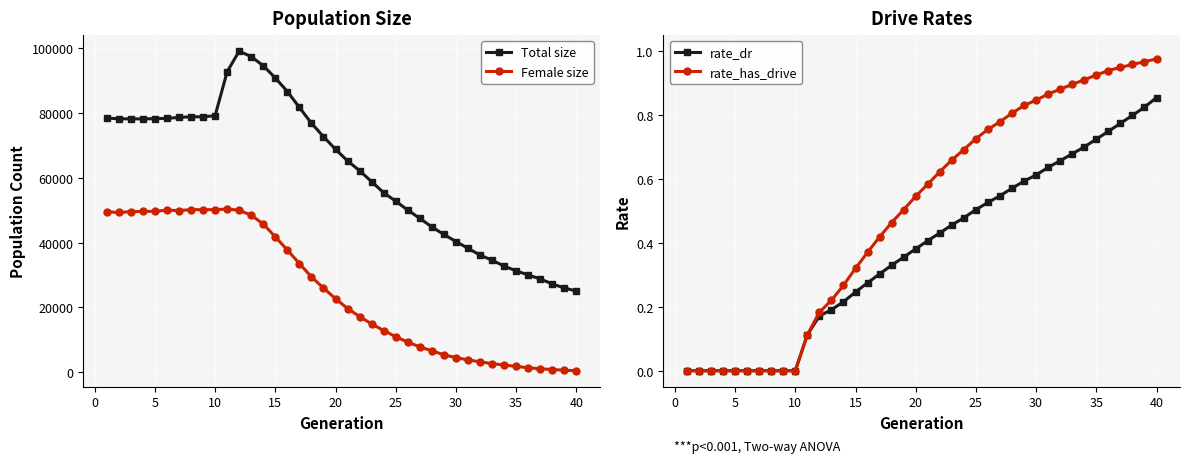

Reading left to right, extract all data points from this chart.

Total size: 78431.0	78189.0	78188.0	78164.0	78236.0	78345.0	78618.0	78822.0	78815.0	79149.0	92748.0	99092.0	97376.0	94567.0	90815.0	86617.0	81706.0	76821.0	72705.0	68770.0	65216.0	62171.0	58795.0	55386.0	52760.0	50023.0	47462.0	44827.0	42495.0	40321.0	38228.0	36137.0	34547.0	32737.0	31270.0	30010.0	28753.0	27247.0	25970.0	25040.0
Female size: 49518.0	49287.0	49531.0	49624.0	49641.0	50001.0	49870.0	50157.0	50145.0	50155.0	50355.0	49954.0	48447.0	45692.0	41759.0	37694.0	33511.0	29403.0	25965.0	22679.0	19645.0	17166.0	14865.0	12854.0	10950.0	9255.0	7798.0	6585.0	5366.0	4478.0	3797.0	3175.0	2634.0	2200.0	1773.0	1353.0	1032.0	803.0	599.0	438.0
rate_dr: 0.0	0.0	0.0	0.0	0.0	0.0	0.0	0.0	0.0	0.0	0.1	0.2	0.2	0.2	0.2	0.3	0.3	0.3	0.4	0.4	0.4	0.4	0.5	0.5	0.5	0.5	0.5	0.6	0.6	0.6	0.6	0.7	0.7	0.7	0.7	0.7	0.8	0.8	0.8	0.9
rate_has_drive: 0.0	0.0	0.0	0.0	0.0	0.0	0.0	0.0	0.0	0.0	0.1	0.2	0.2	0.3	0.3	0.4	0.4	0.5	0.5	0.5	0.6	0.6	0.7	0.7	0.7	0.8	0.8	0.8	0.8	0.8	0.9	0.9	0.9	0.9	0.9	0.9	0.9	1.0	1.0	1.0